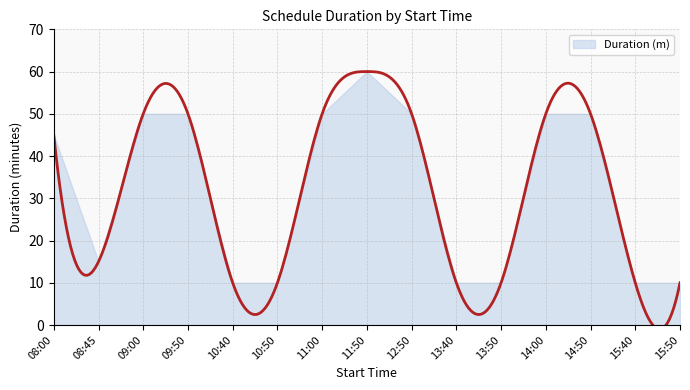

What is the change in value from 09:00 to 15:40?

-40